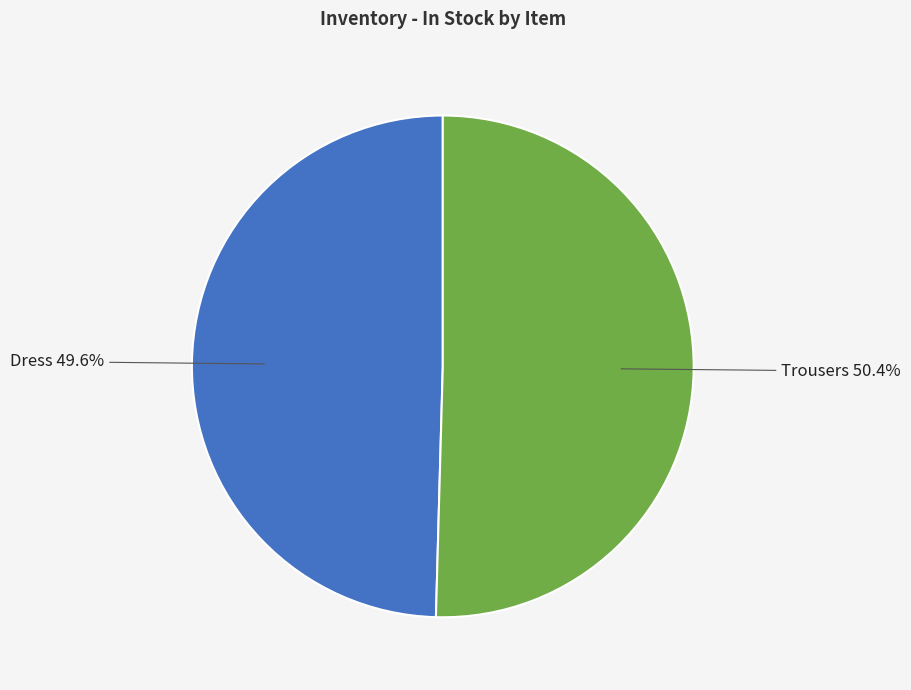

To the nearest percent, what is the combined percentage of Trousers and Dress?

100%